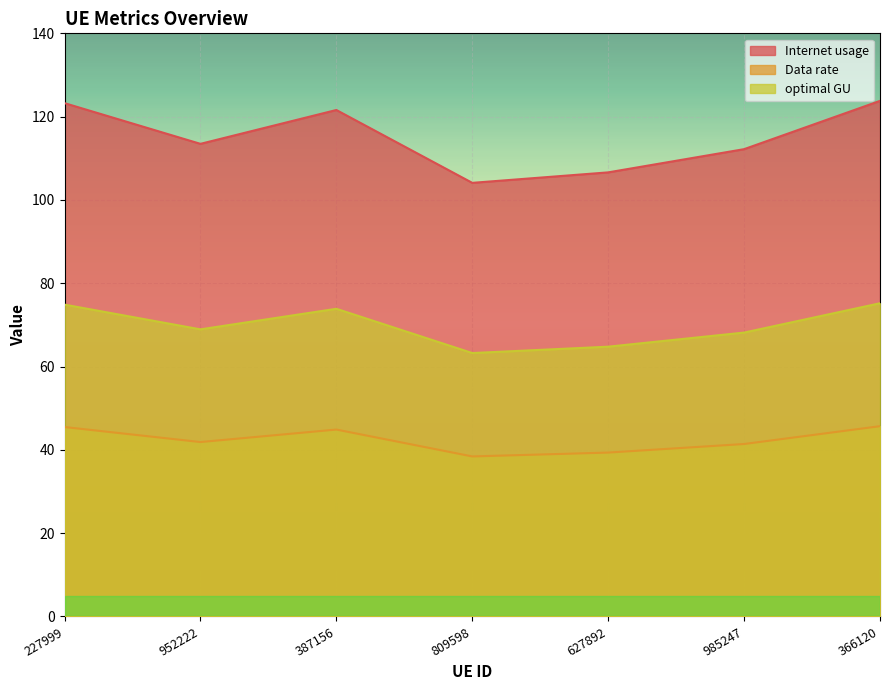

How many categories are shown in the chart?

7